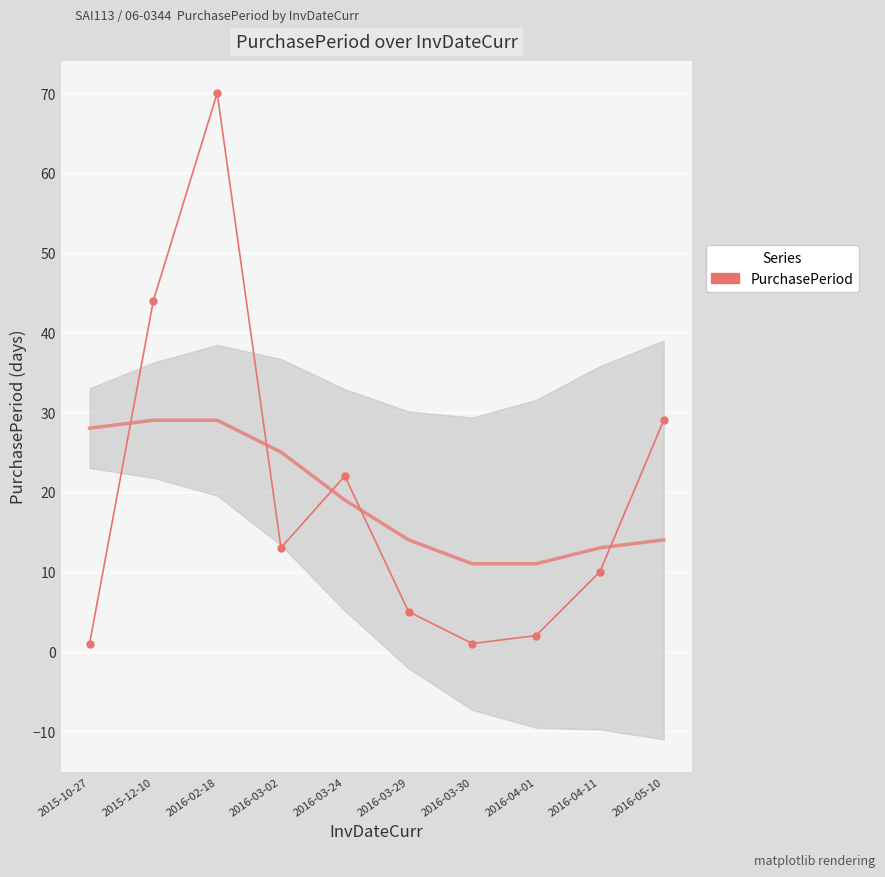

Rank the categories by value from highest to lowest.

2016-02-18, 2015-12-10, 2016-05-10, 2016-03-24, 2016-03-02, 2016-04-11, 2016-03-29, 2016-04-01, 2015-10-27, 2016-03-30